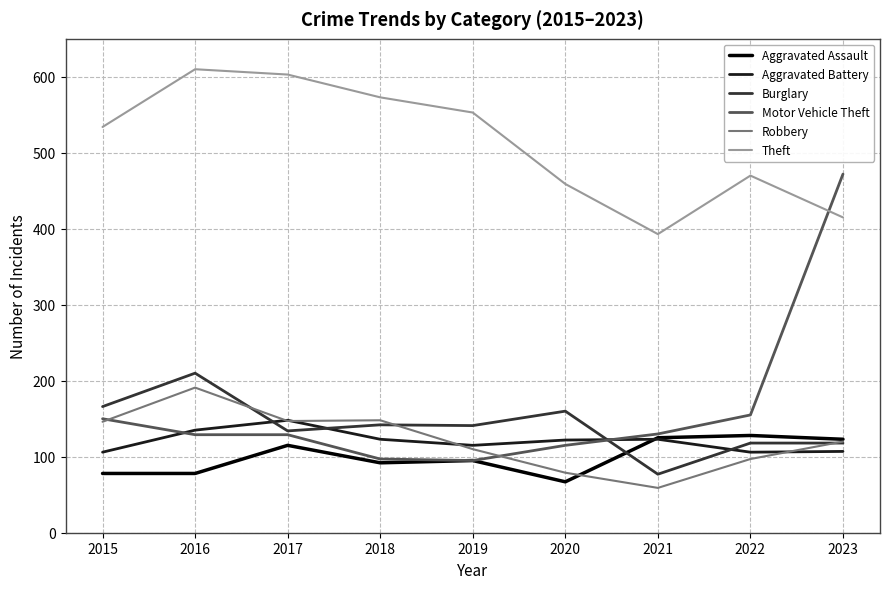

True or false: Burglary and Theft intersect in this chart.

False